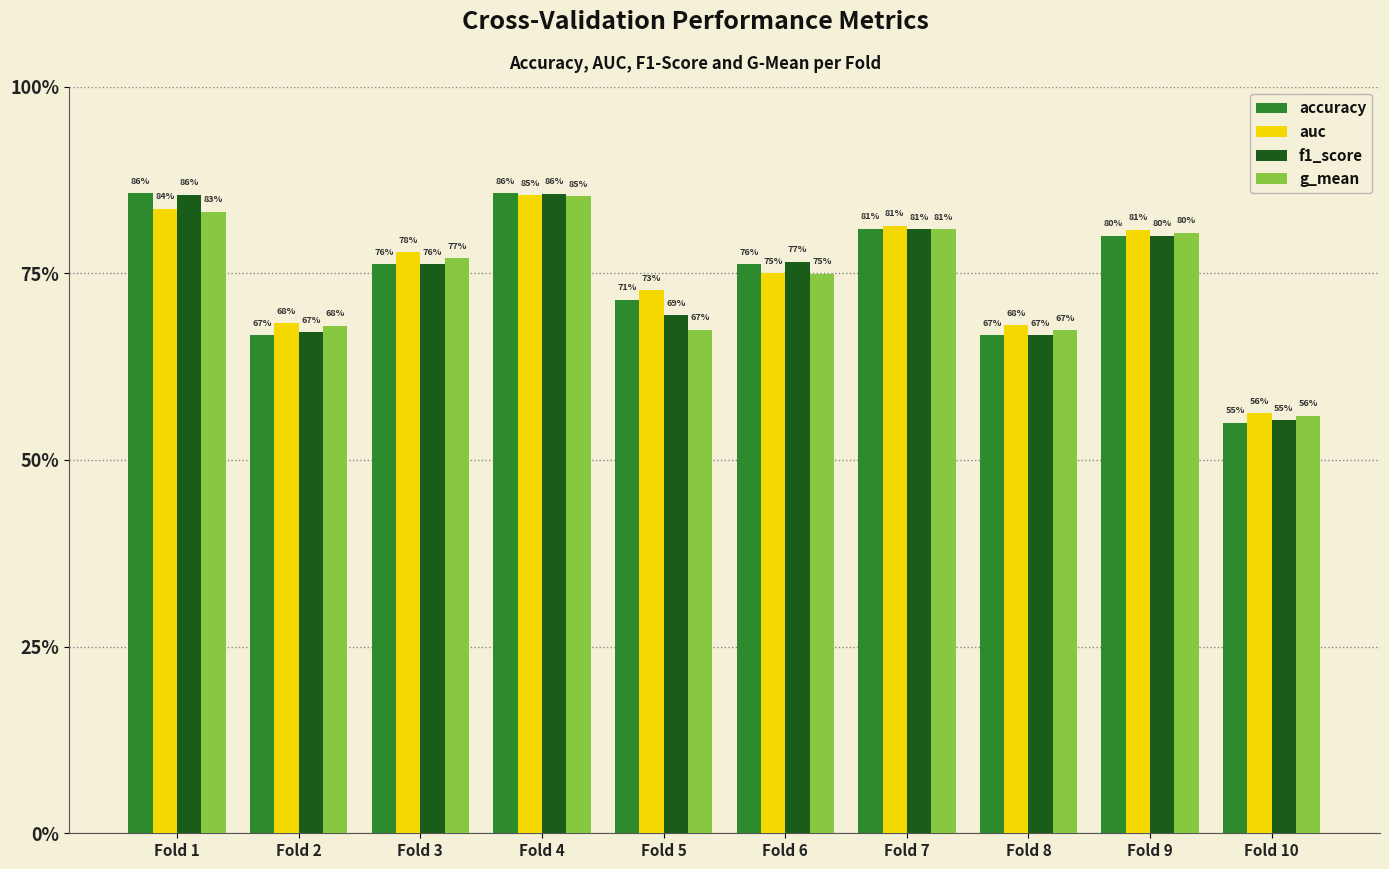

Which series has the largest range (max minus min)?

accuracy